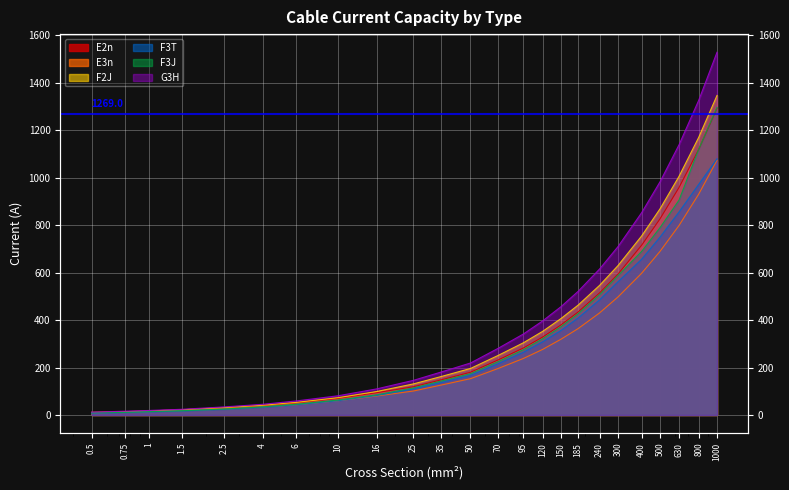

Is the value of G3H at 150 greater than the value of E2n at 4?

Yes